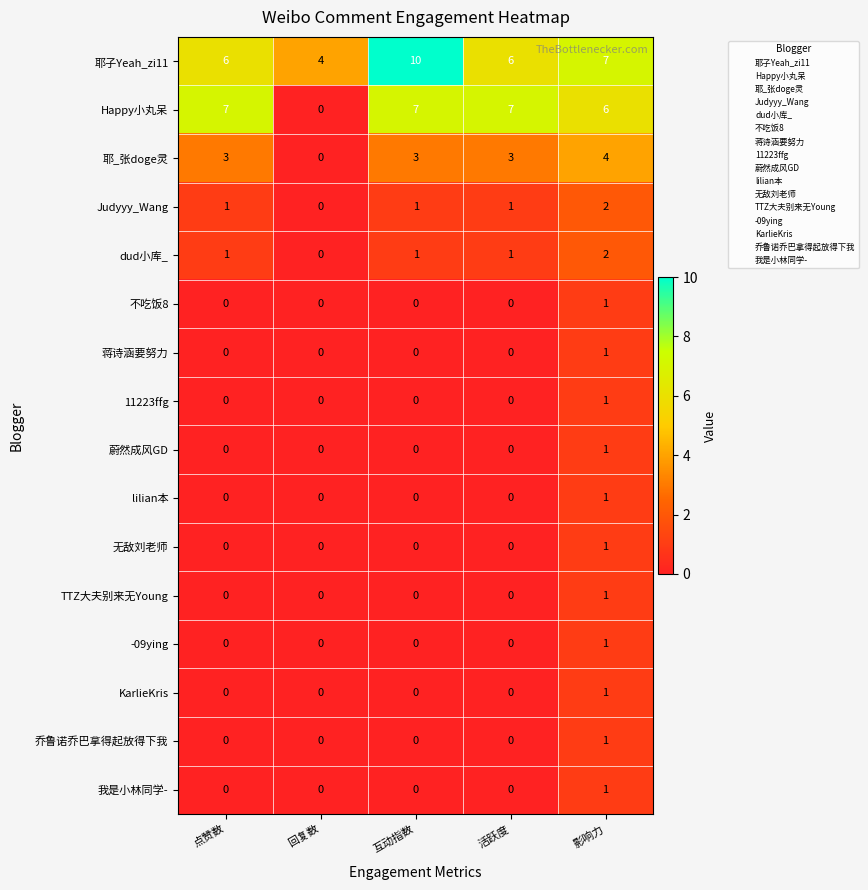

How many dud小库_ values are between 1 and 2?

4